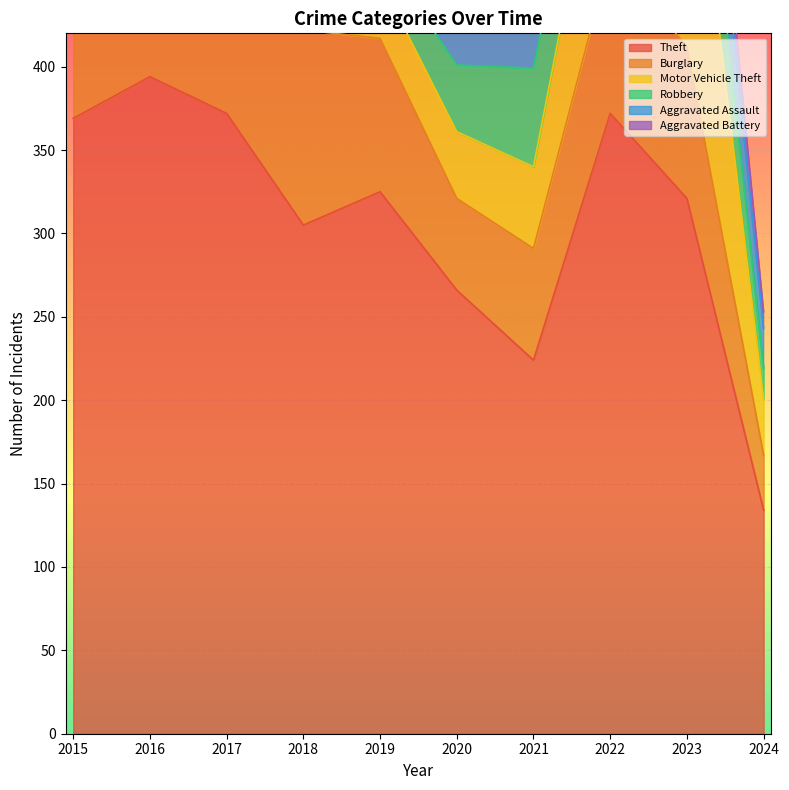

What is the total value across all series at 2024?

253